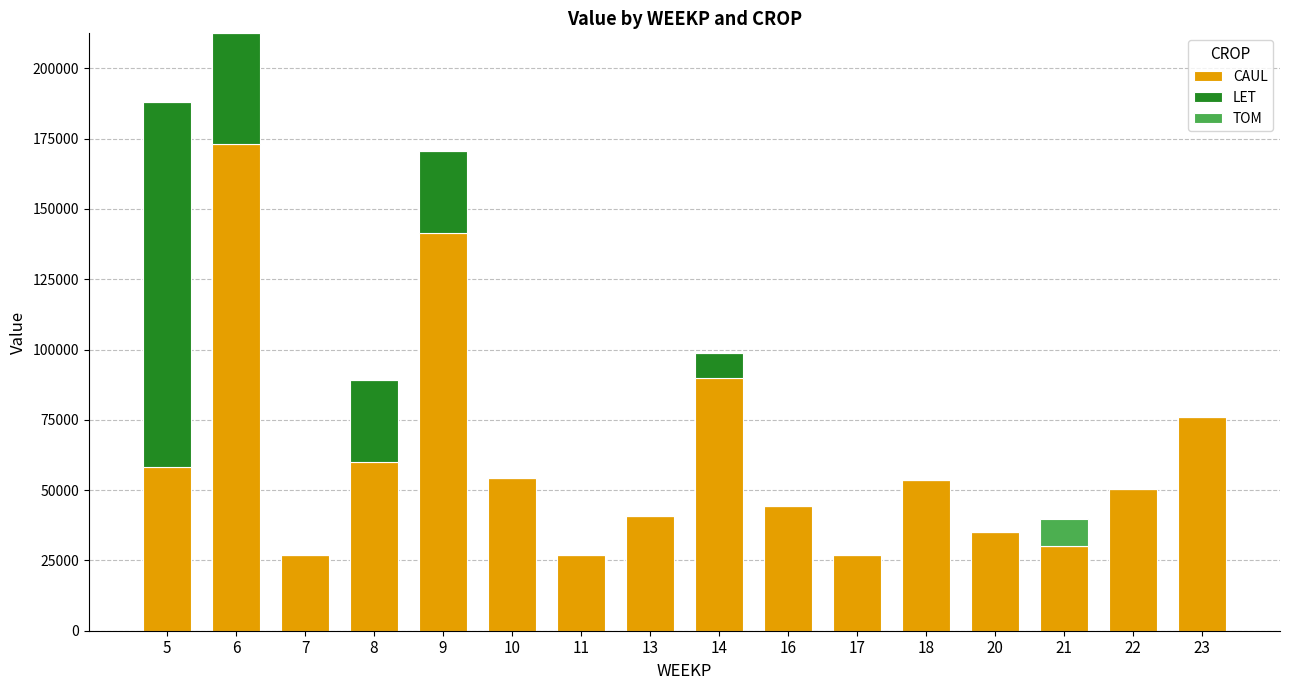

Are the bars grouped side by side (vs. stacked)?

No